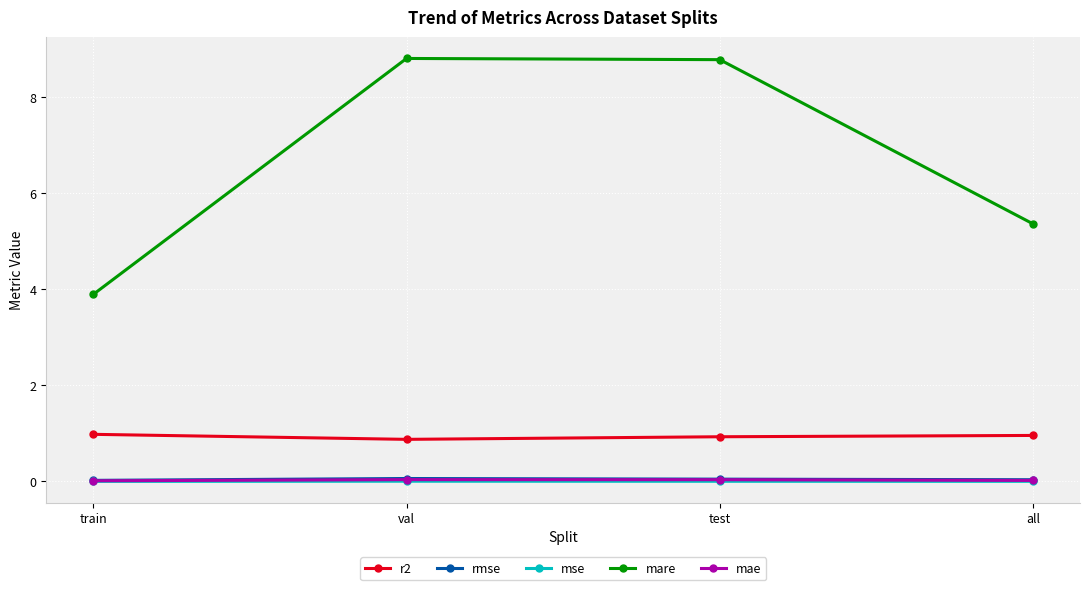

True or false: mae has more than 0 interior local peaks.

True